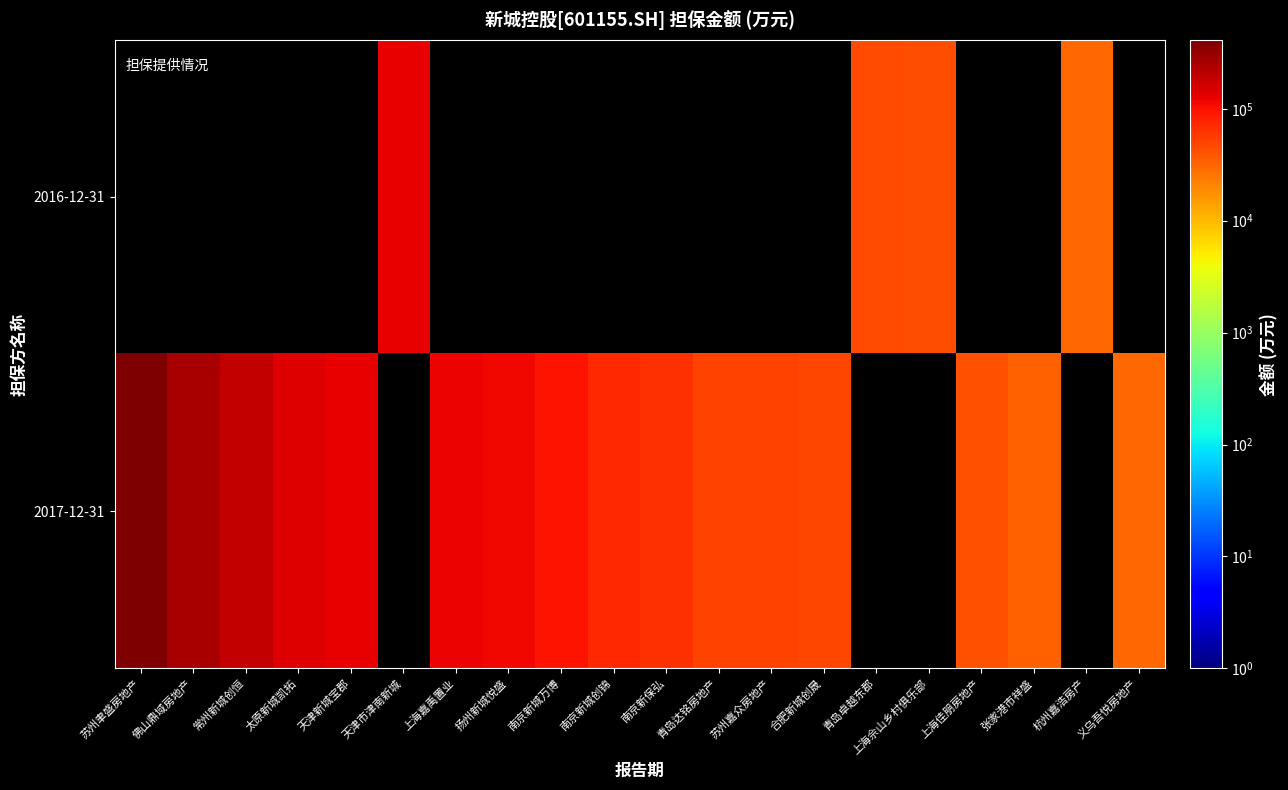

List the series in order of their overall mean, lowest first.

2016-12-31, 2017-12-31